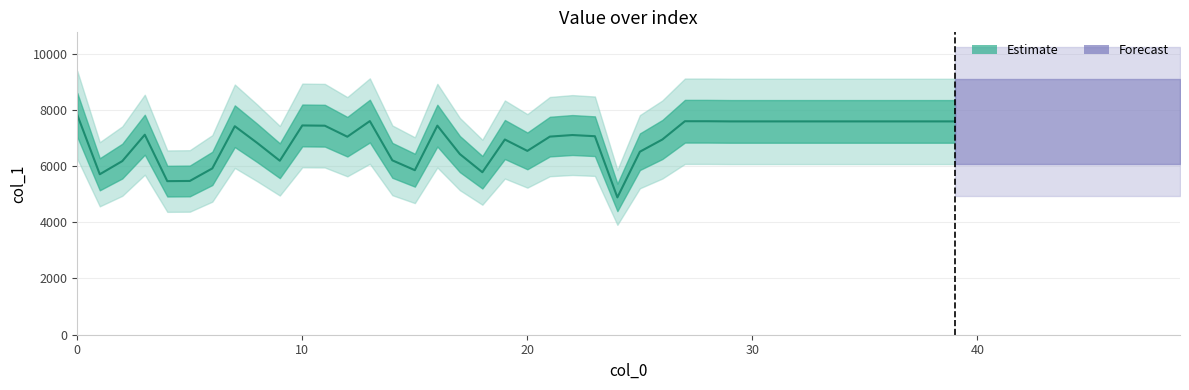

What is the greatest value displayed?

7818